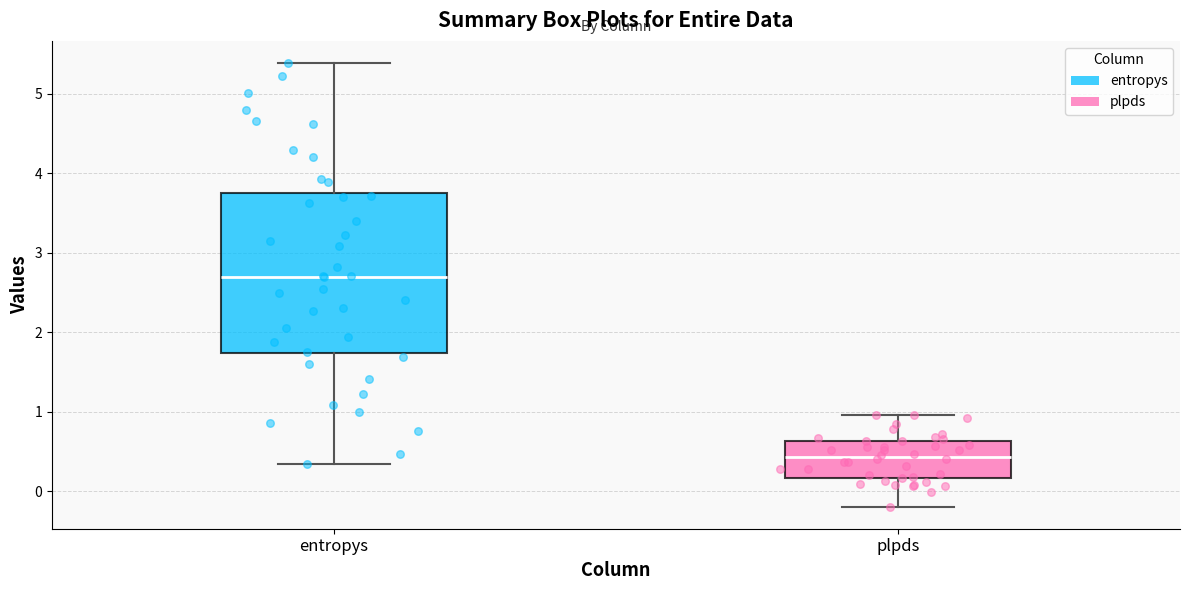

Where is the upper edge of the box for plpds on the y-axis? The values are not printed on the chart, so give them approximately, as read against the axis.

0.6